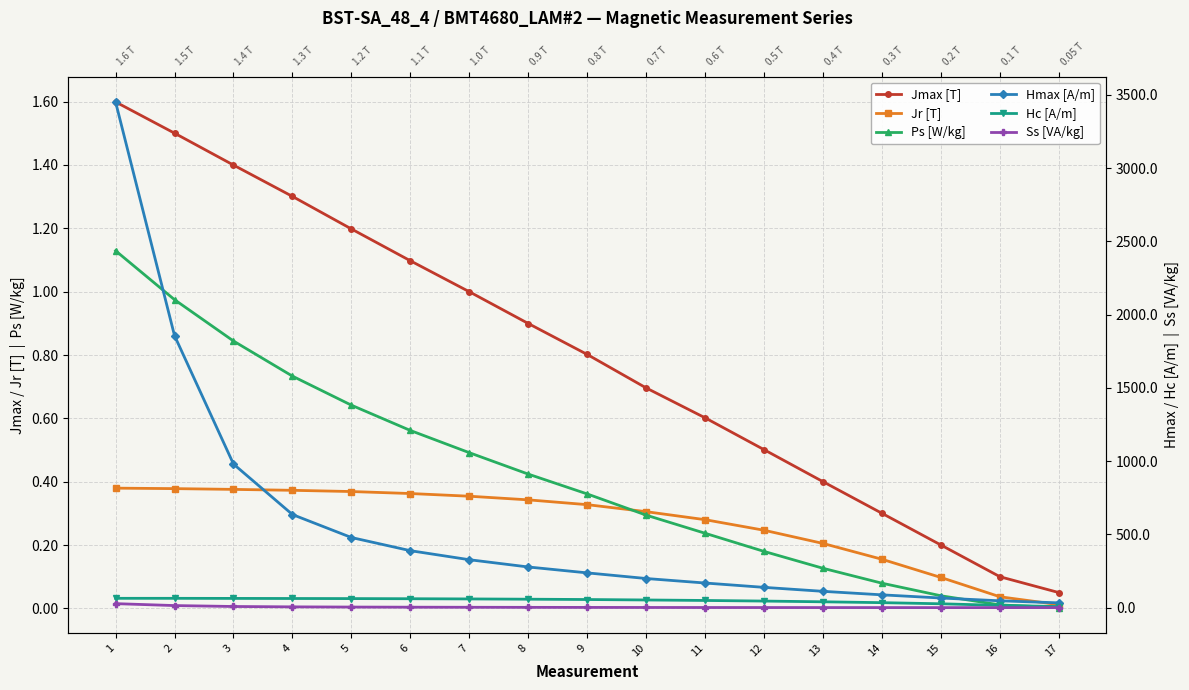

What is the difference between the highest and lowest values at 1?

3451.2